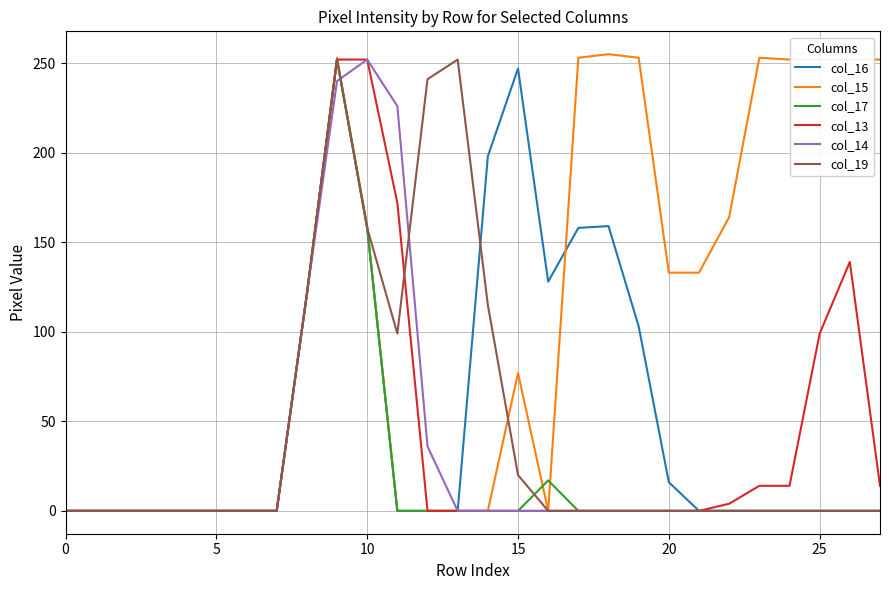

Which series has the widest spread of values?

col_15